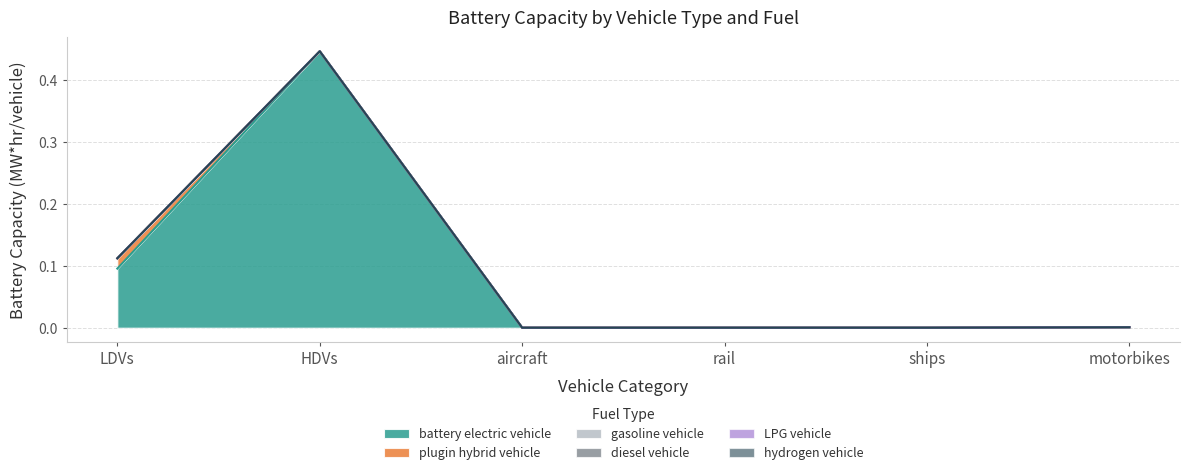

At how many categories does at least one series exceed 0?

3